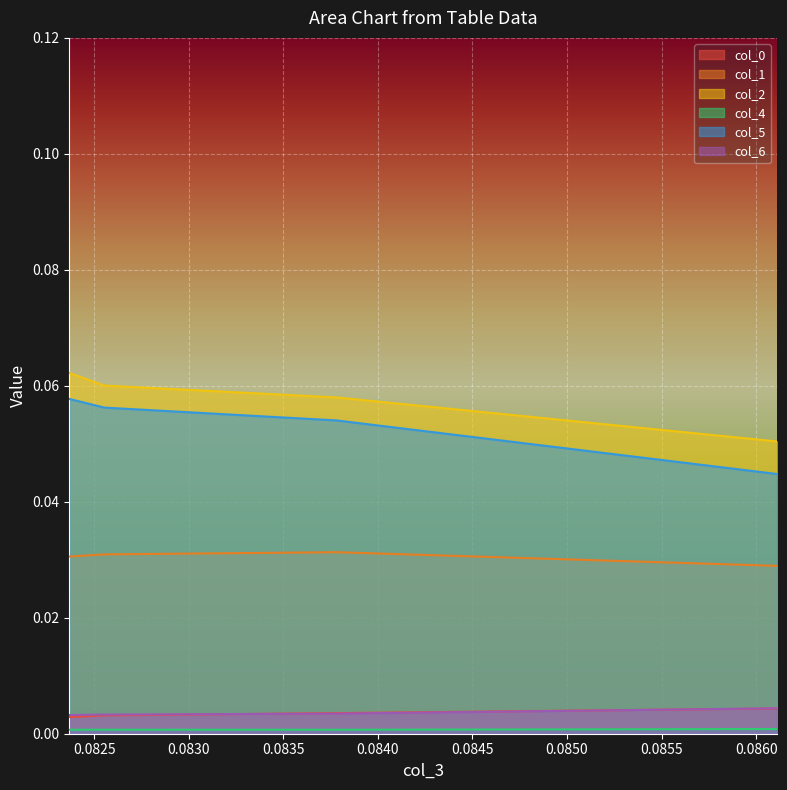

What is the total value across all series at 0.08236904179878933?

0.2